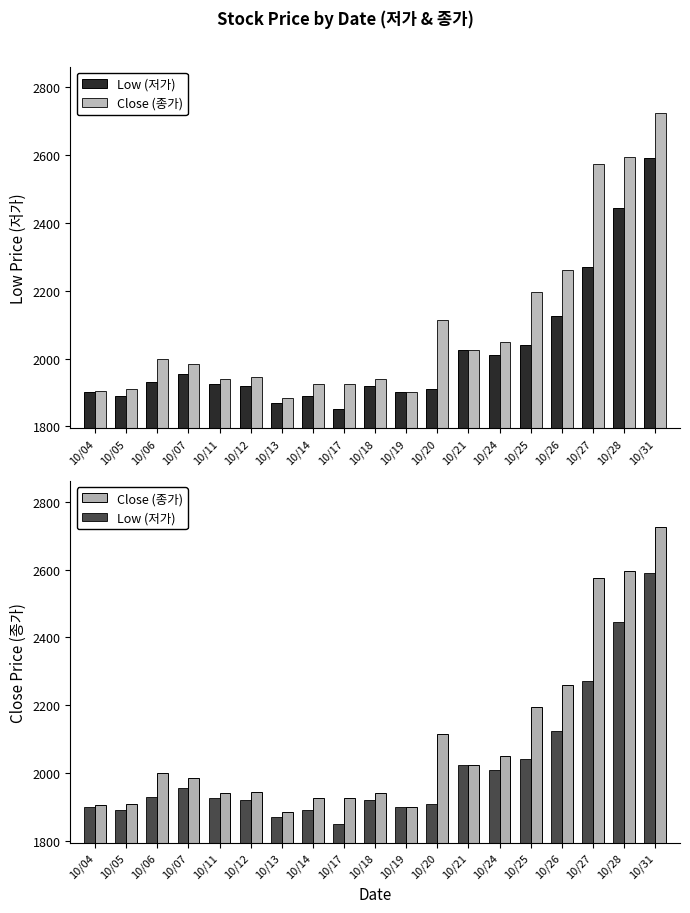

What is the average value of the Low (저가) series?

2019